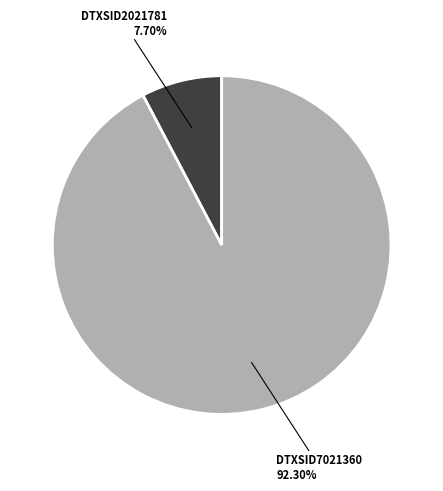

Is there any slice that represents more than half of the pie?

Yes